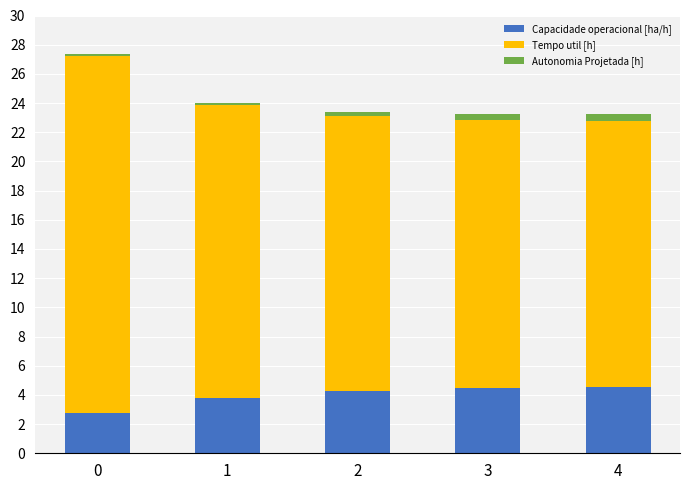

Does the chart contain stacked bars?

Yes